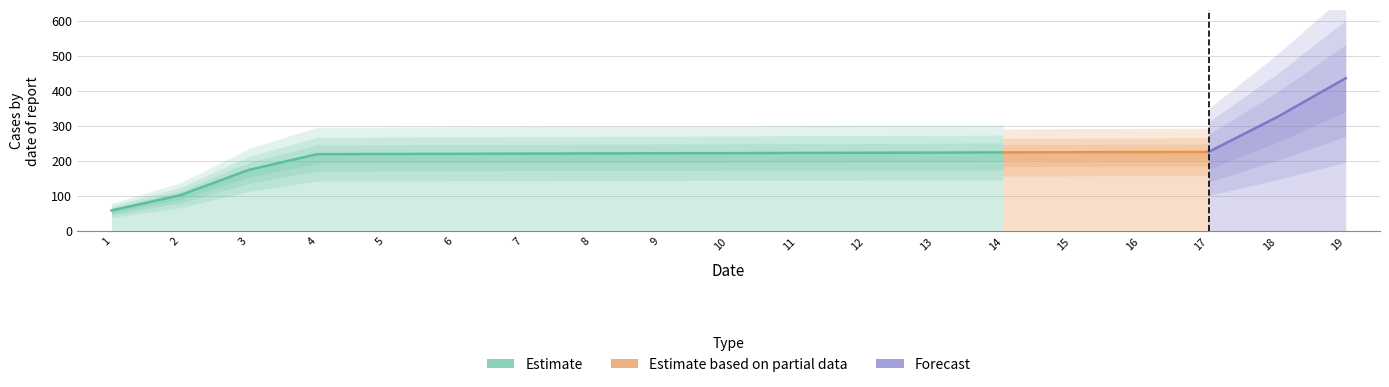

Which has a higher value, 18 or 2?

18